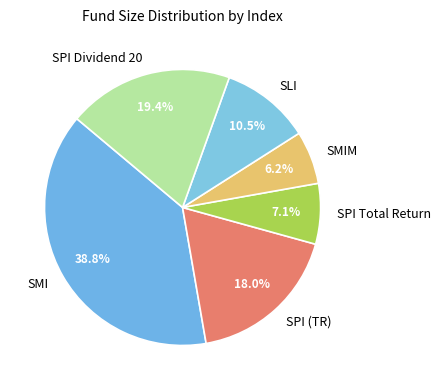

How many slices are in this pie chart?

6